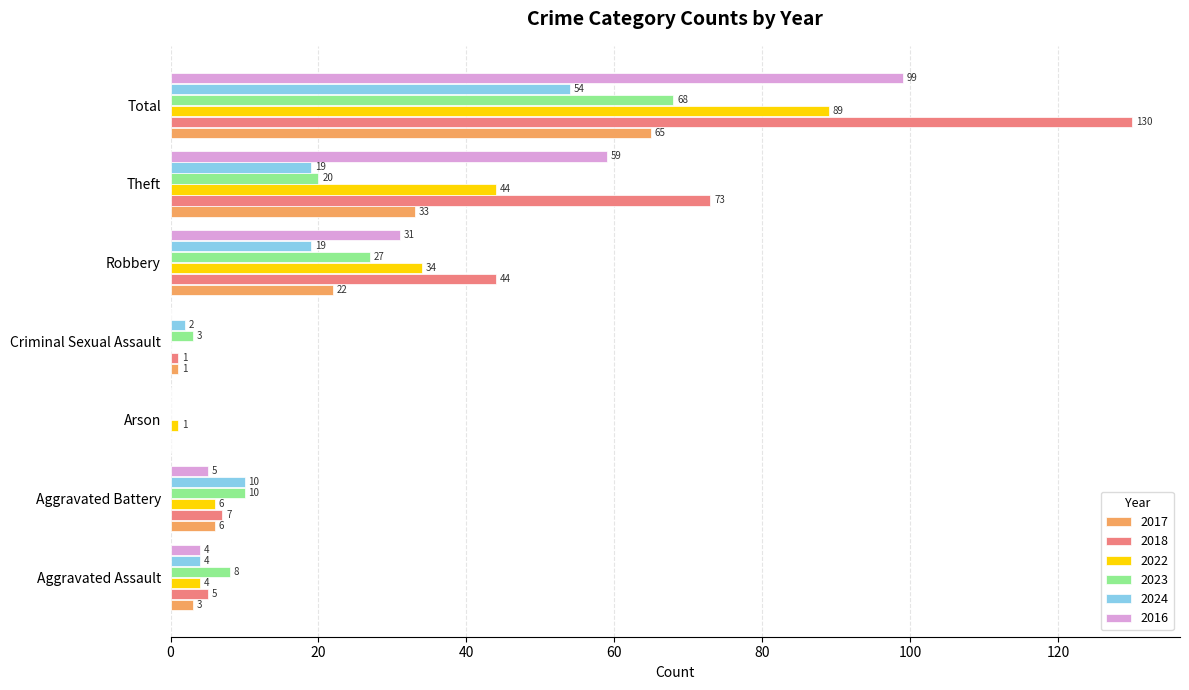

Read the 2018 value at Theft.

73